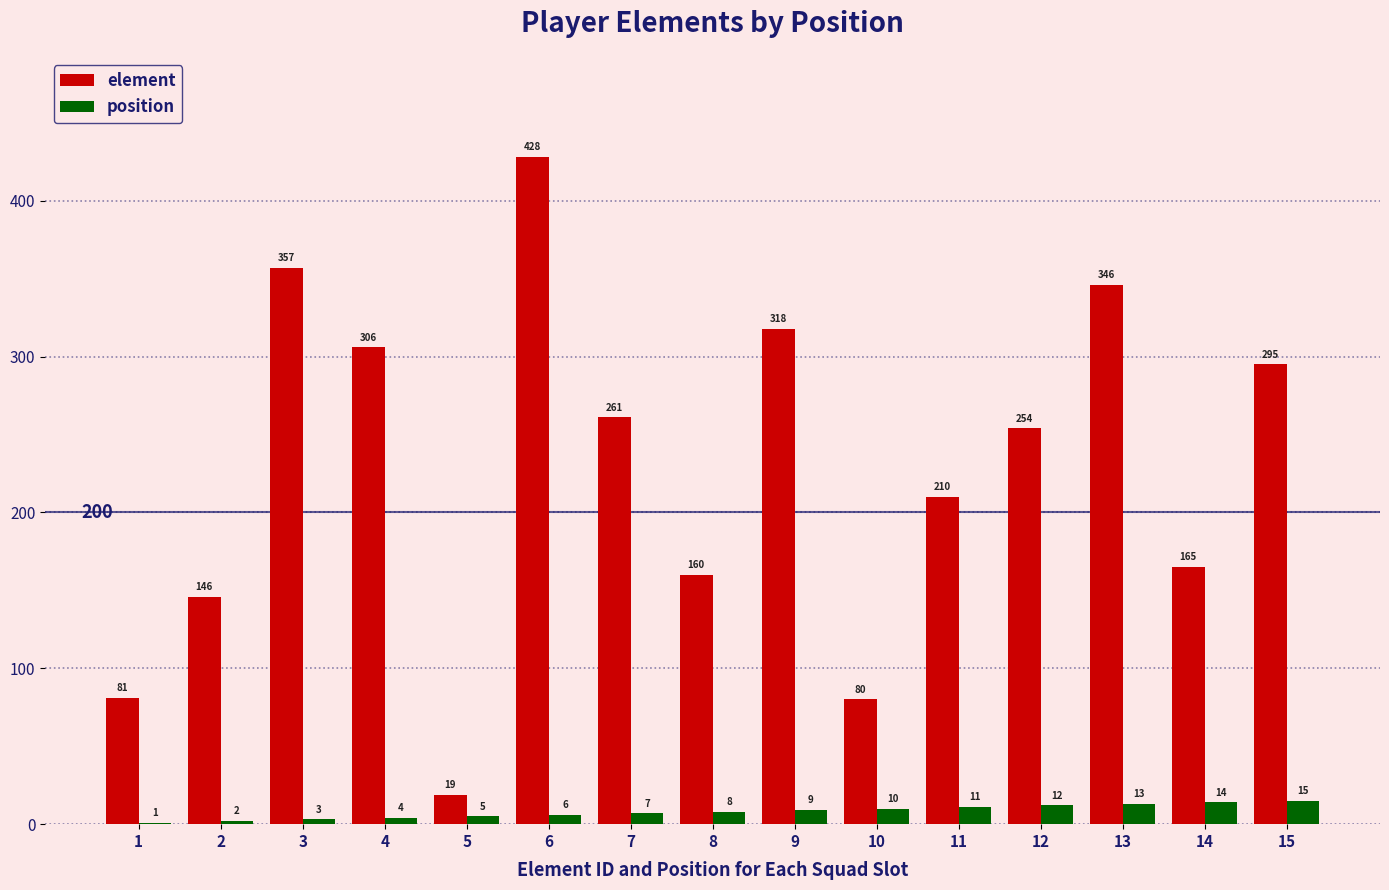

What is the sum of all element values?

3426